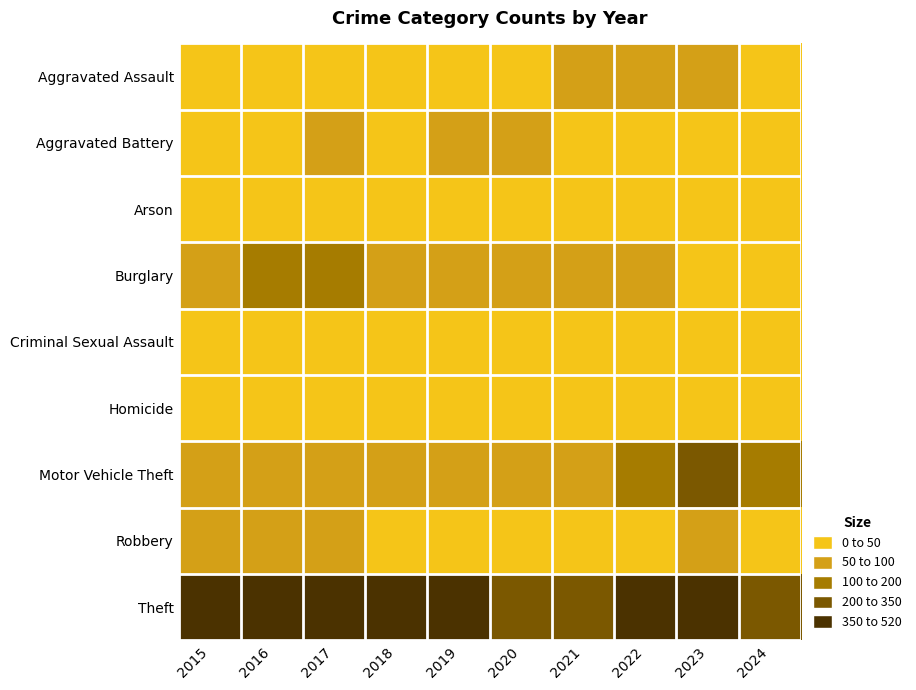

Which category has the highest value across all series?

2015